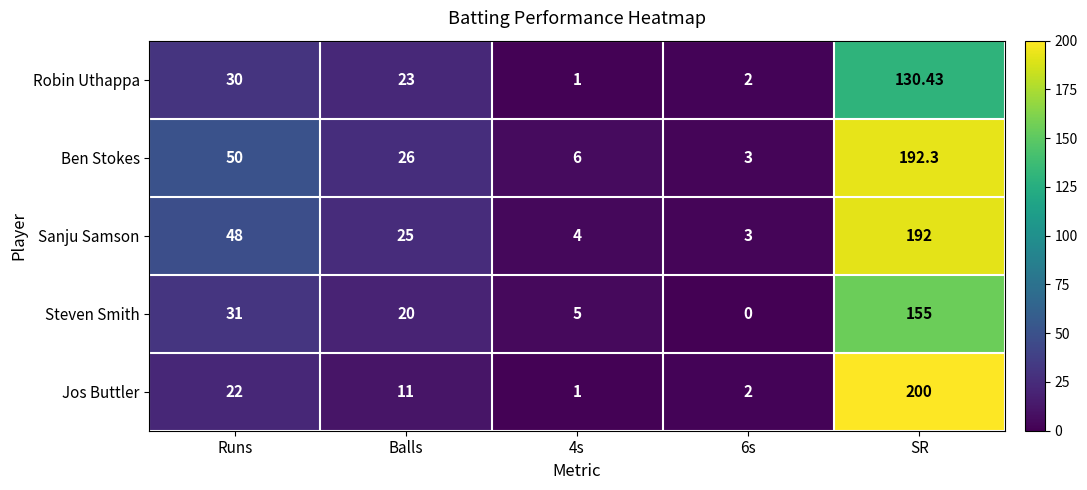

How many values in the Robin Uthappa series are below 23?

2